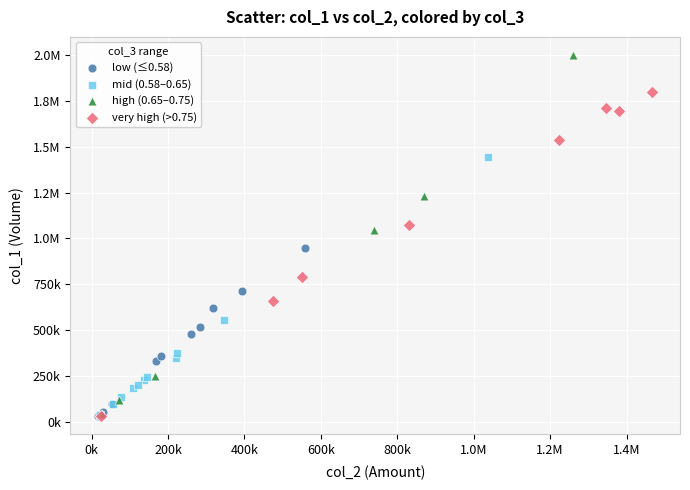

What are all the series names shown in the legend?

low (≤0.58), mid (0.58–0.65), high (0.65–0.75), very high (>0.75)